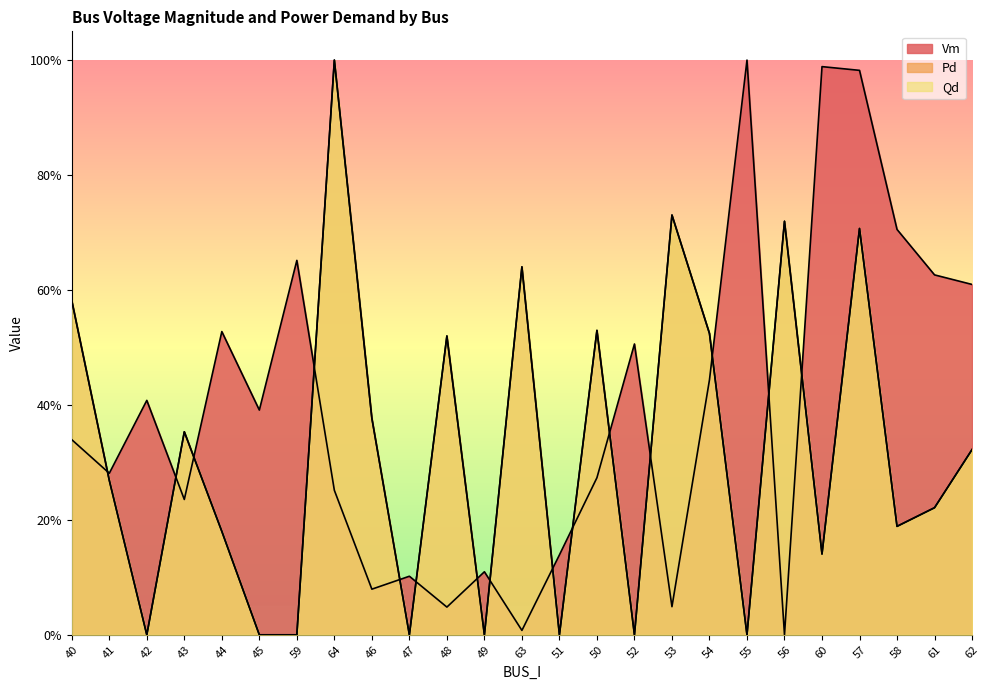

Where is the first local minimum for Pd?

42